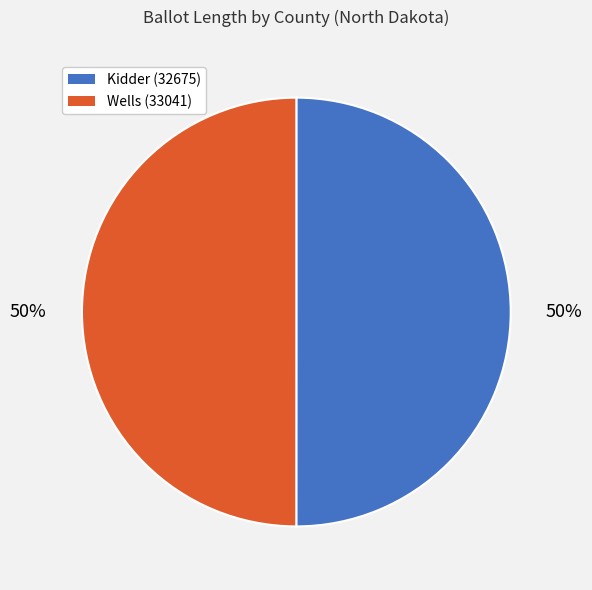

How many segments does this pie chart have?

2